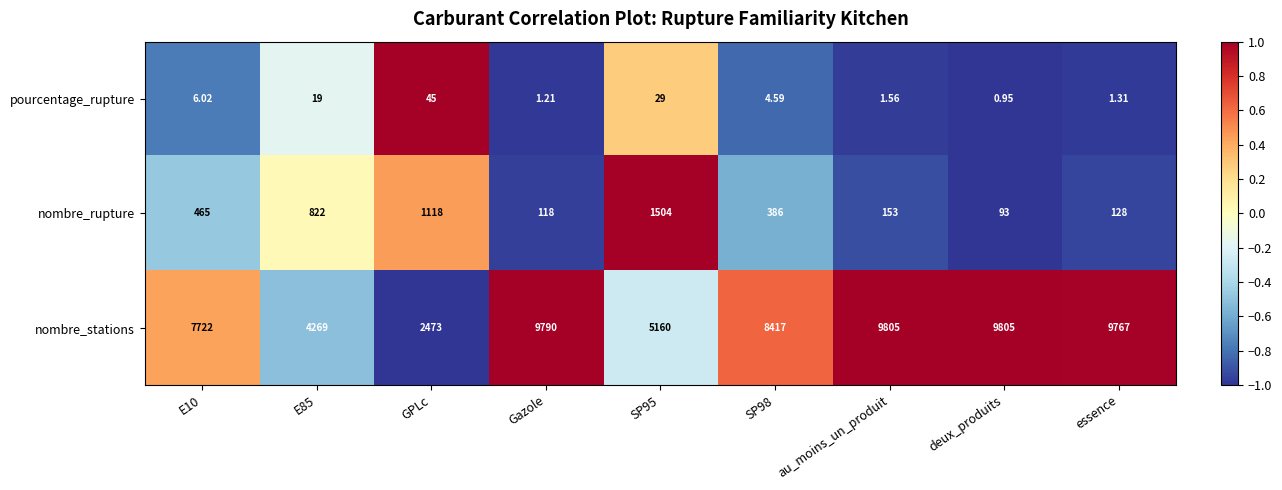

At which category does the chart reach its minimum across all series?

deux_produits